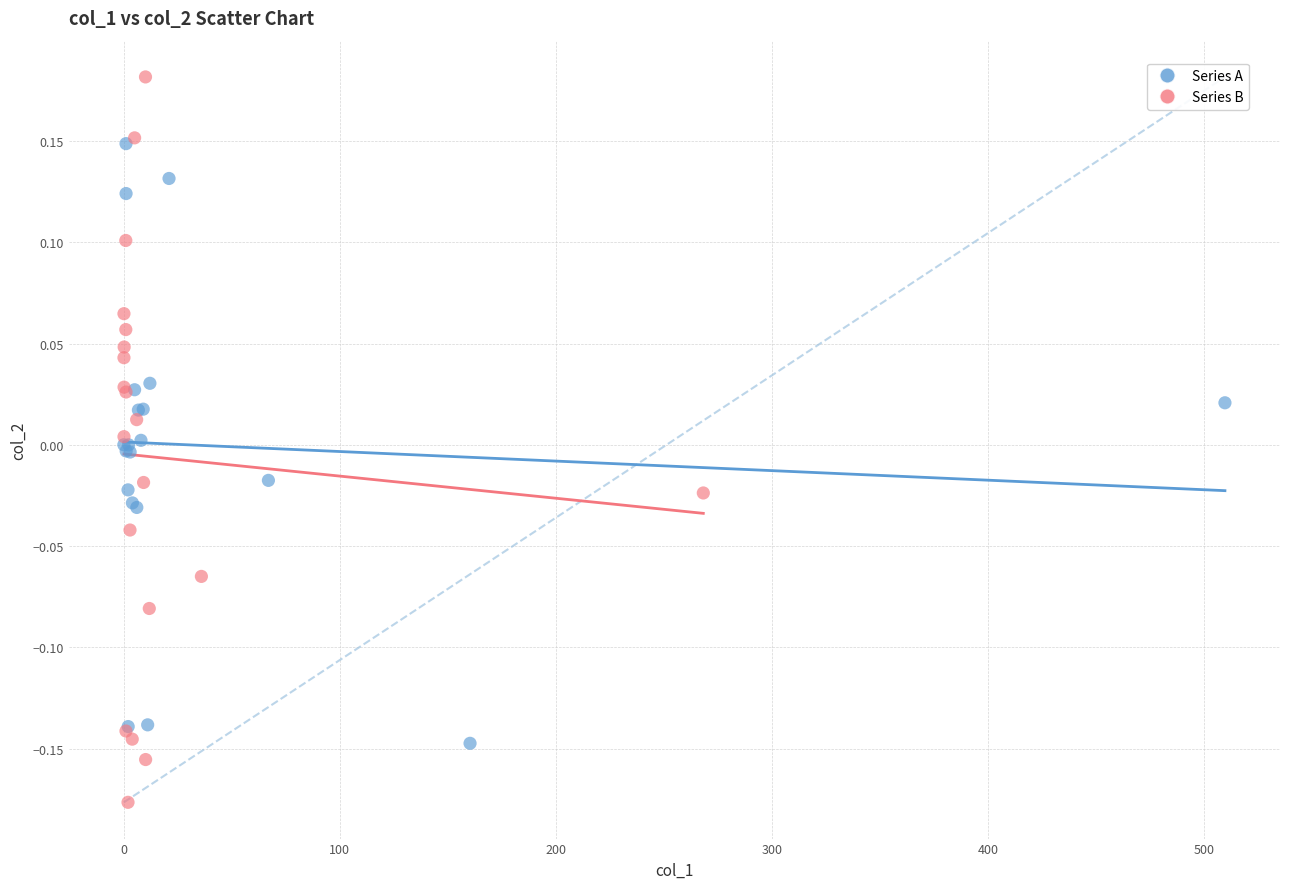

Which series reaches the minimum Y coordinate?

Series B